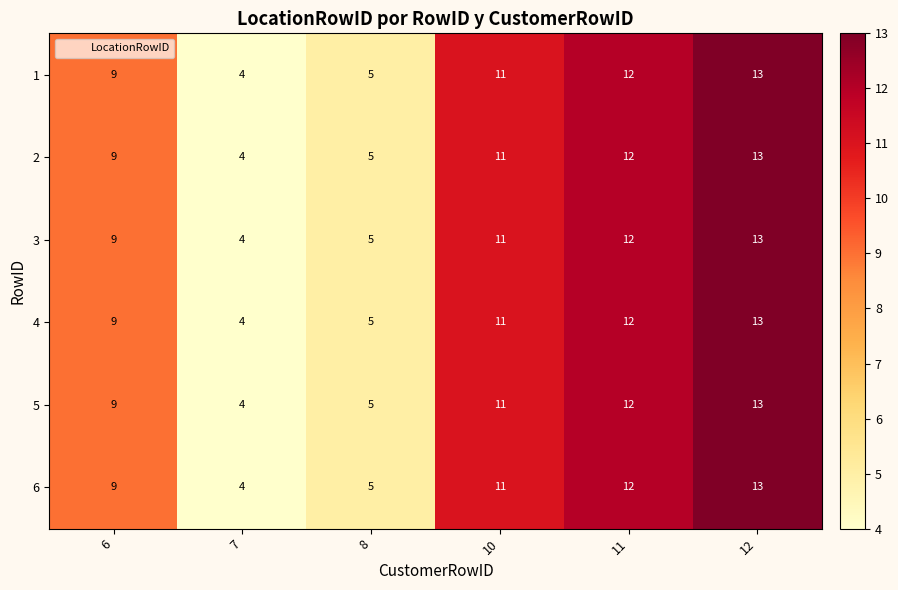

The 3 series shows 12 at 11. True or false?

True